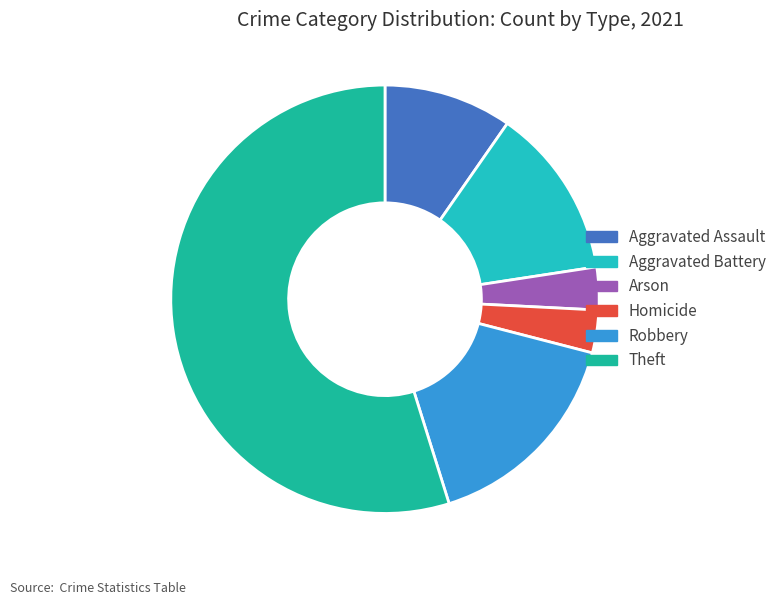

Combined, do Robbery and Arson account for over 50%?

No